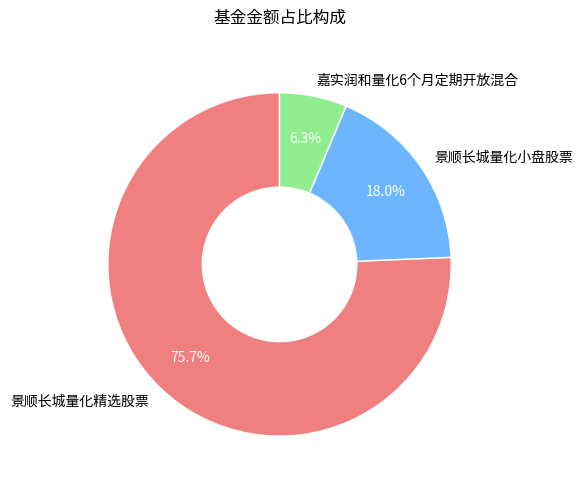

Between 景顺长城量化精选股票 and 景顺长城量化小盘股票, which is larger?

景顺长城量化精选股票